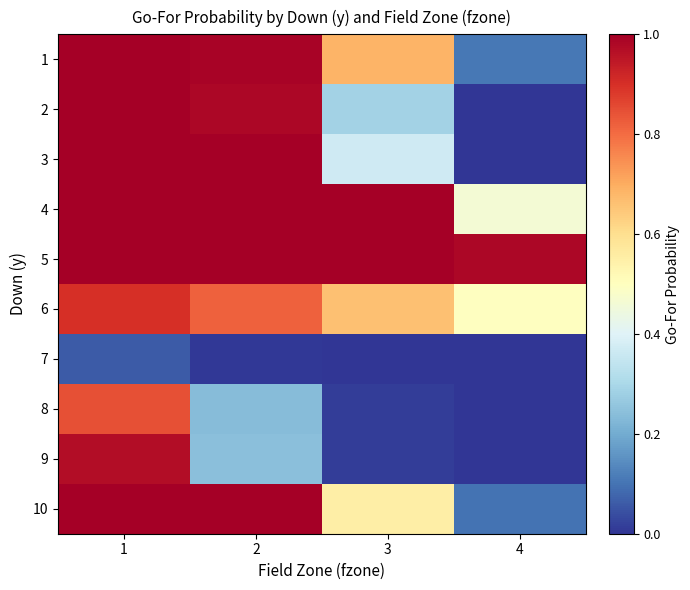

Reading left to right, what are all the values shown in this chart?

1: 1=1.0	2=1.0	3=0.7	4=0.1
2: 1=1.0	2=1.0	3=0.3	4=0.0
3: 1=1.0	2=1.0	3=0.4	4=0.0
4: 1=1.0	2=1.0	3=1.0	4=0.5
5: 1=1.0	2=1.0	3=1.0	4=1.0
6: 1=0.9	2=0.8	3=0.7	4=0.5
7: 1=0.1	2=0.0	3=0.0	4=0.0
8: 1=0.8	2=0.2	3=0.0	4=0.0
9: 1=1.0	2=0.2	3=0.0	4=0.0
10: 1=1.0	2=1.0	3=0.6	4=0.1